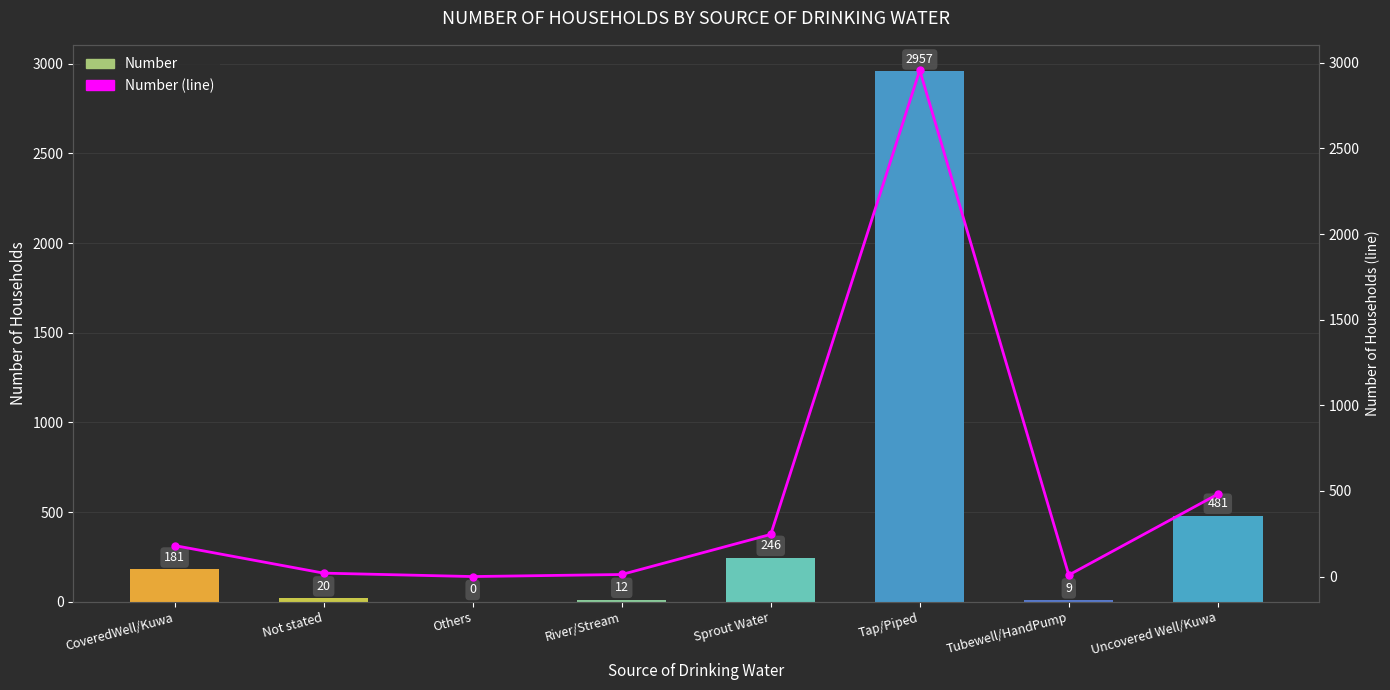

Which category has the lowest value in the Number series?

Others